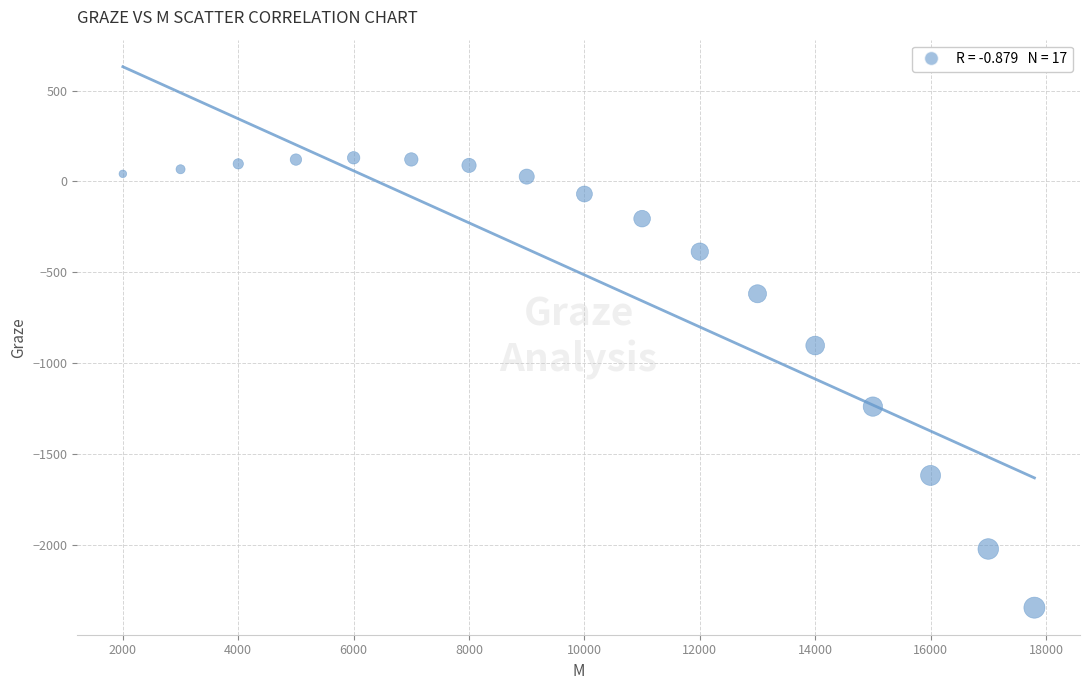

What is the range of X values (max minus min)?

15800.0